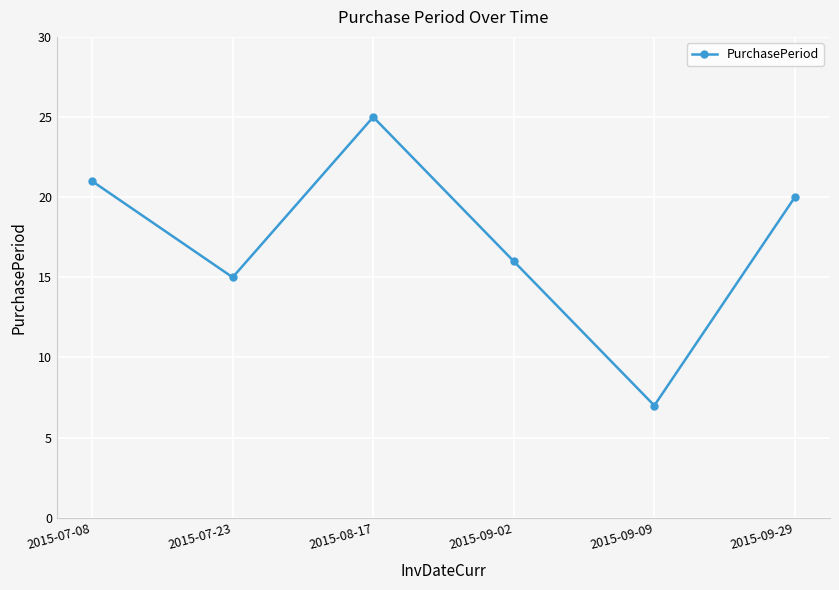

Reading left to right, list all the values displayed in this chart.

2015-07-08=21	2015-07-23=15	2015-08-17=25	2015-09-02=16	2015-09-09=7	2015-09-29=20